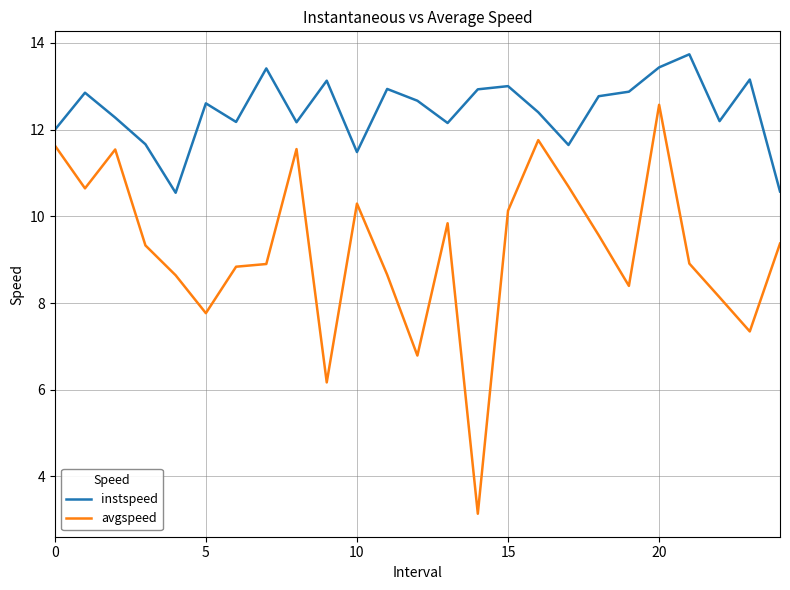

What is the highest value of the avgspeed series?

12.6